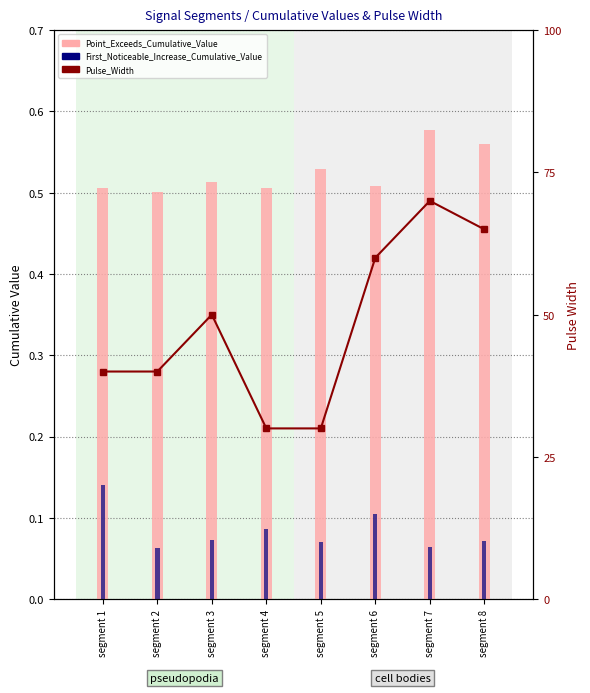

List the labels in order of First_Noticeable_Increase_Cumulative_Value value, largest first.

segment 1, segment 6, segment 4, segment 3, segment 8, segment 5, segment 7, segment 2